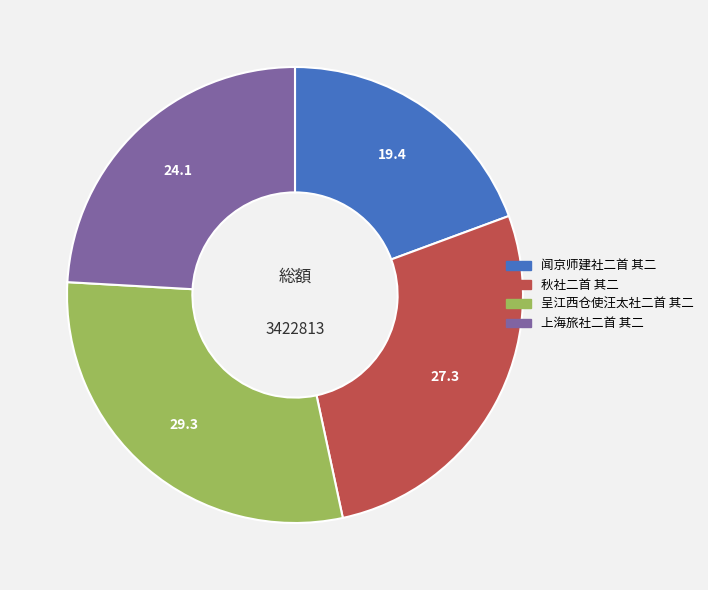

Count the number of slices in the pie.

4